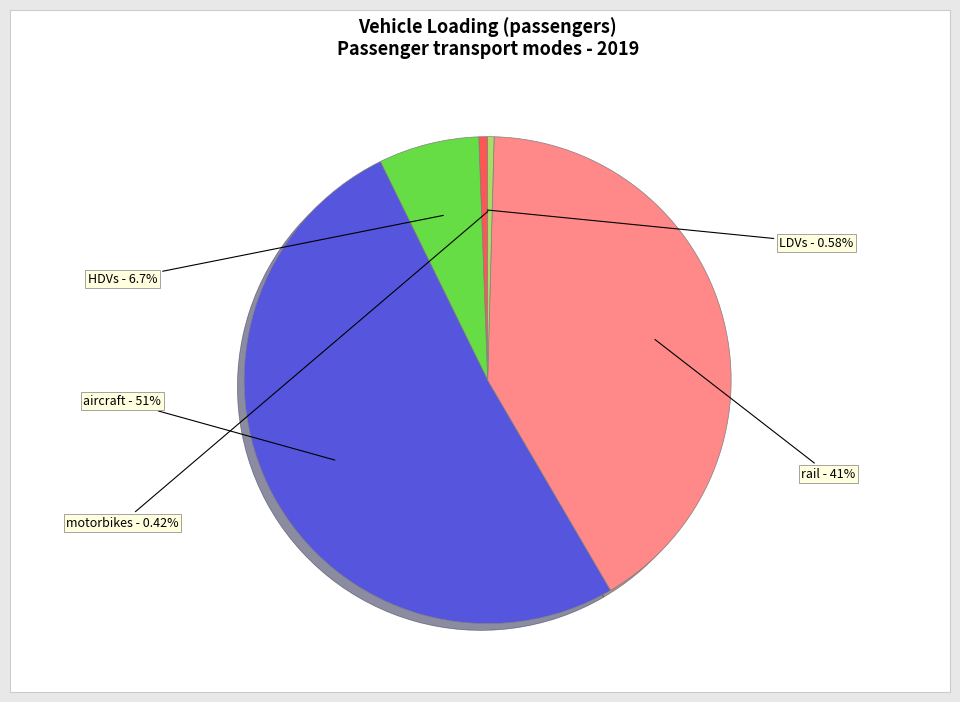

Which category has the biggest portion of the pie?

aircraft